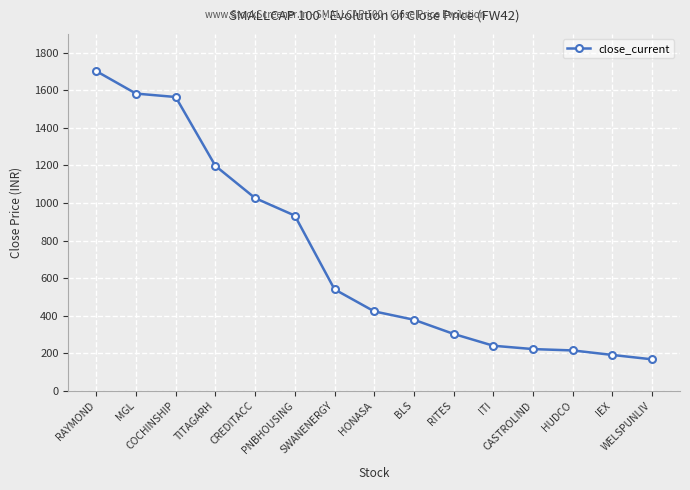

Approximately how many times larger is the value at HONASA compared to PNBHOUSING?

0.5